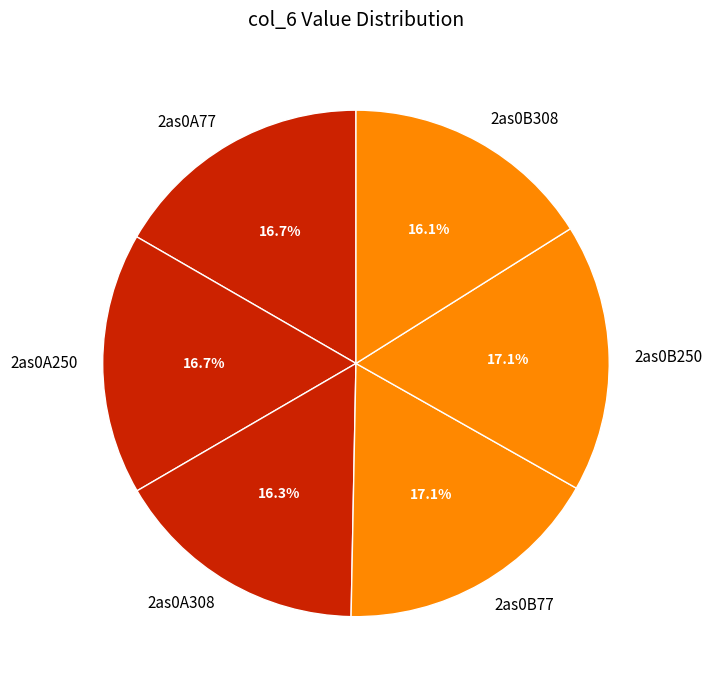

Approximately how many times larger is the value at 2as0B308 compared to 2as0A77?

1.0